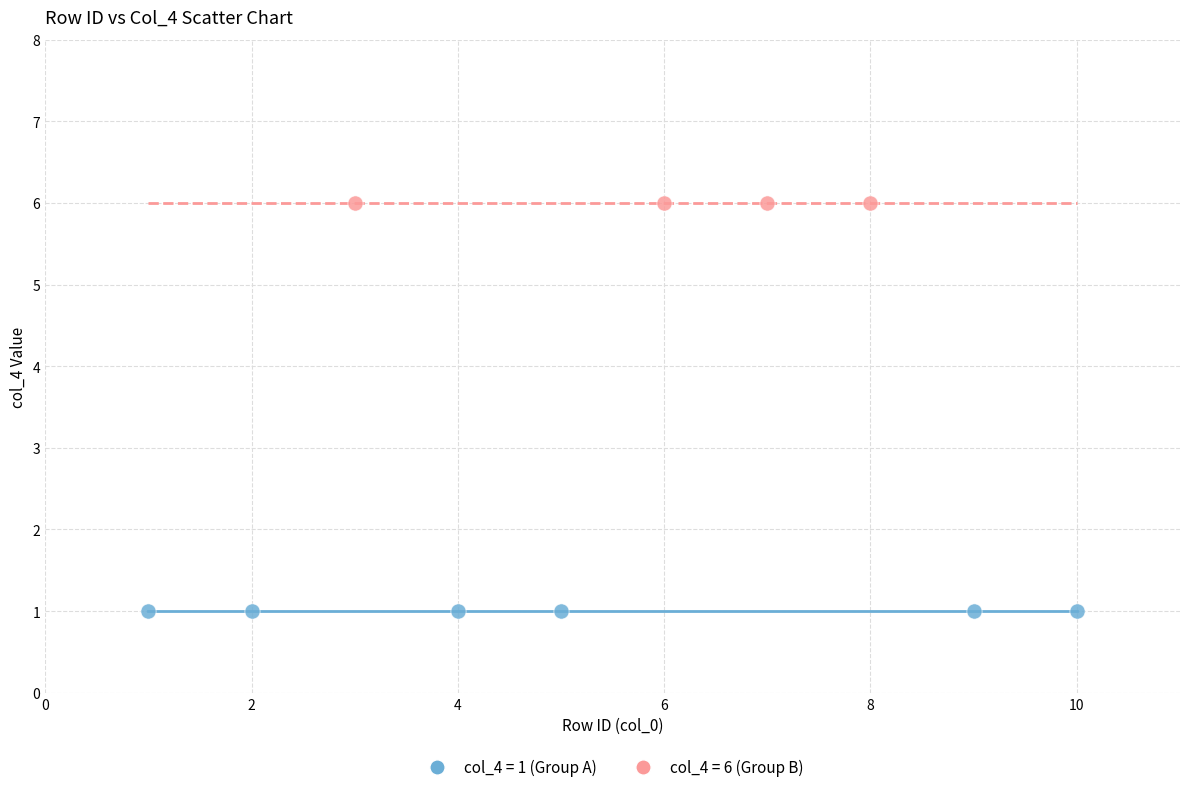

Which series contains the lowest Y value?

col_4 = 1 (Group A)